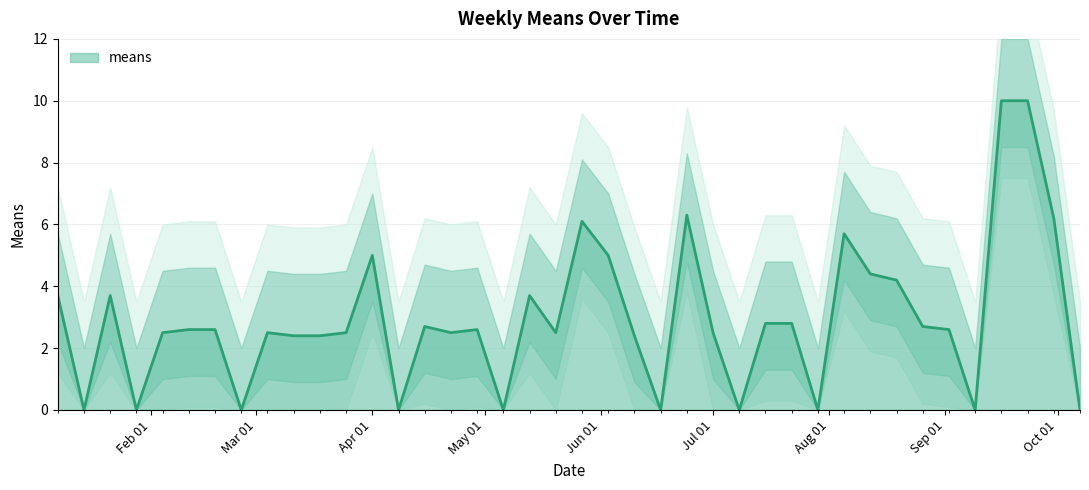

Reading left to right, transcribe all the data shown in this chart.

3.7	0.0	3.7	0.0	2.5	2.6	2.6	0.0	2.5	2.4	2.4	2.5	5.0	0.0	2.7	2.5	2.6	0.0	3.7	2.5	6.1	5.0	2.4	0.0	6.3	2.5	0.0	2.8	2.8	0.0	5.7	4.4	4.2	2.7	2.6	0.0	10.0	10.0	6.2	0.0